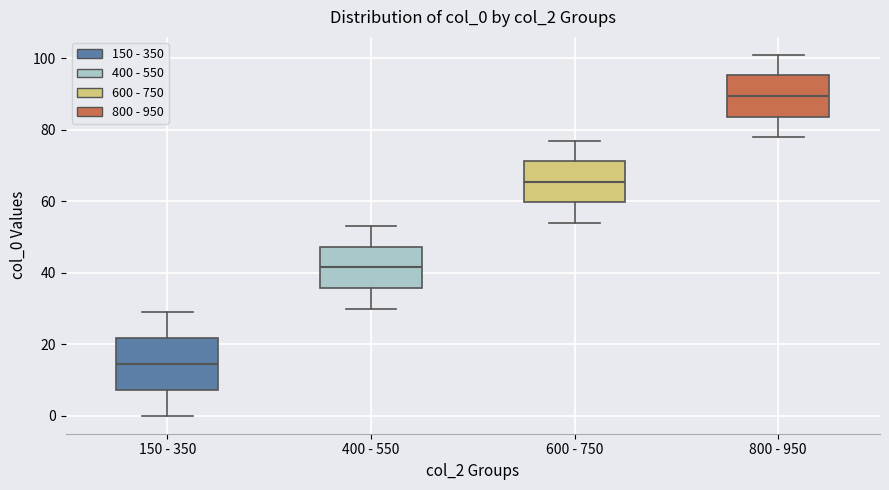

Which box is the tallest, from its lower edge to its upper edge?

150 - 350